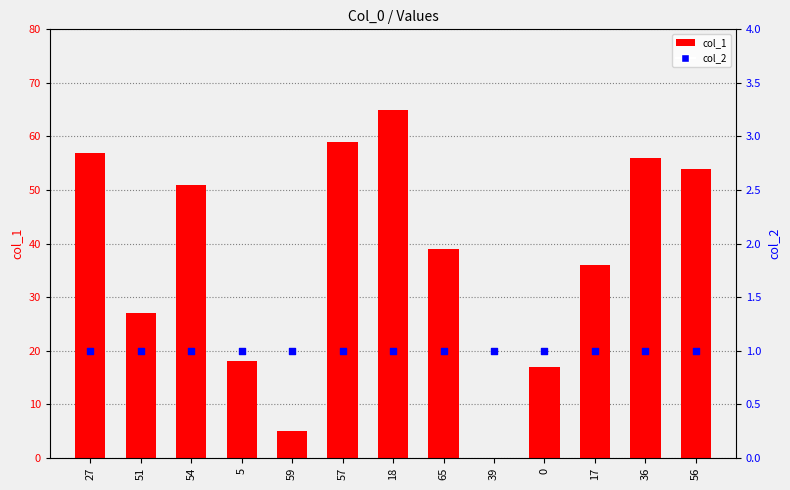

Is the value of col_1 at 51 greater than the value of col_2 at 65?

Yes